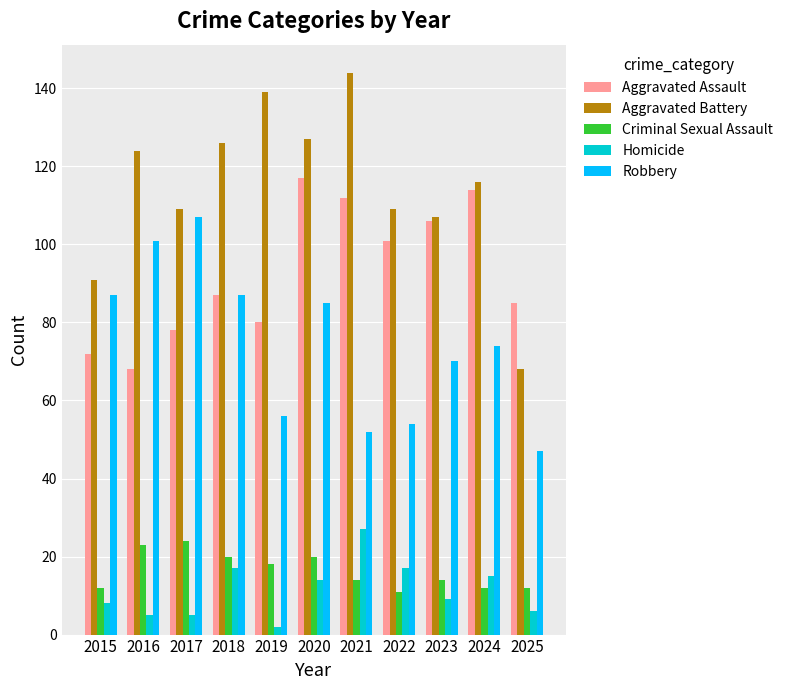

Reading left to right, extract all data points from this chart.

Aggravated Assault: 2015=72	2016=68	2017=78	2018=87	2019=80	2020=117	2021=112	2022=101	2023=106	2024=114	2025=85
Aggravated Battery: 2015=91	2016=124	2017=109	2018=126	2019=139	2020=127	2021=144	2022=109	2023=107	2024=116	2025=68
Criminal Sexual Assault: 2015=12	2016=23	2017=24	2018=20	2019=18	2020=20	2021=14	2022=11	2023=14	2024=12	2025=12
Homicide: 2015=8	2016=5	2017=5	2018=17	2019=2	2020=14	2021=27	2022=17	2023=9	2024=15	2025=6
Robbery: 2015=87	2016=101	2017=107	2018=87	2019=56	2020=85	2021=52	2022=54	2023=70	2024=74	2025=47